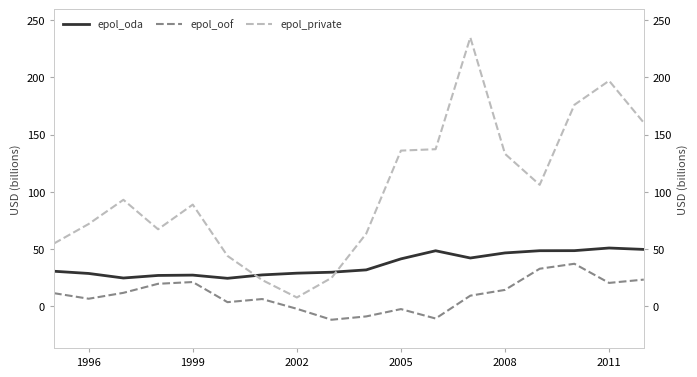

How many series are shown in this chart?

3